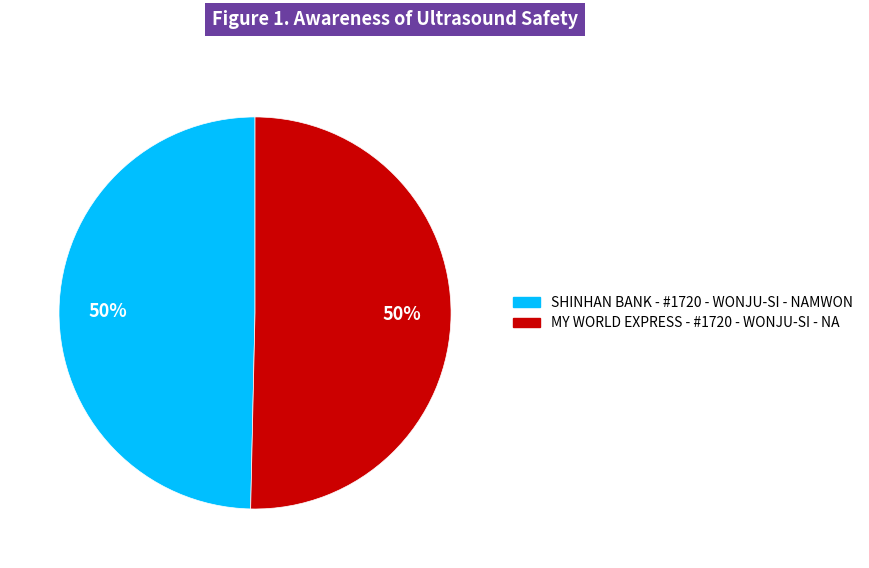

How many slices are in this pie chart?

2